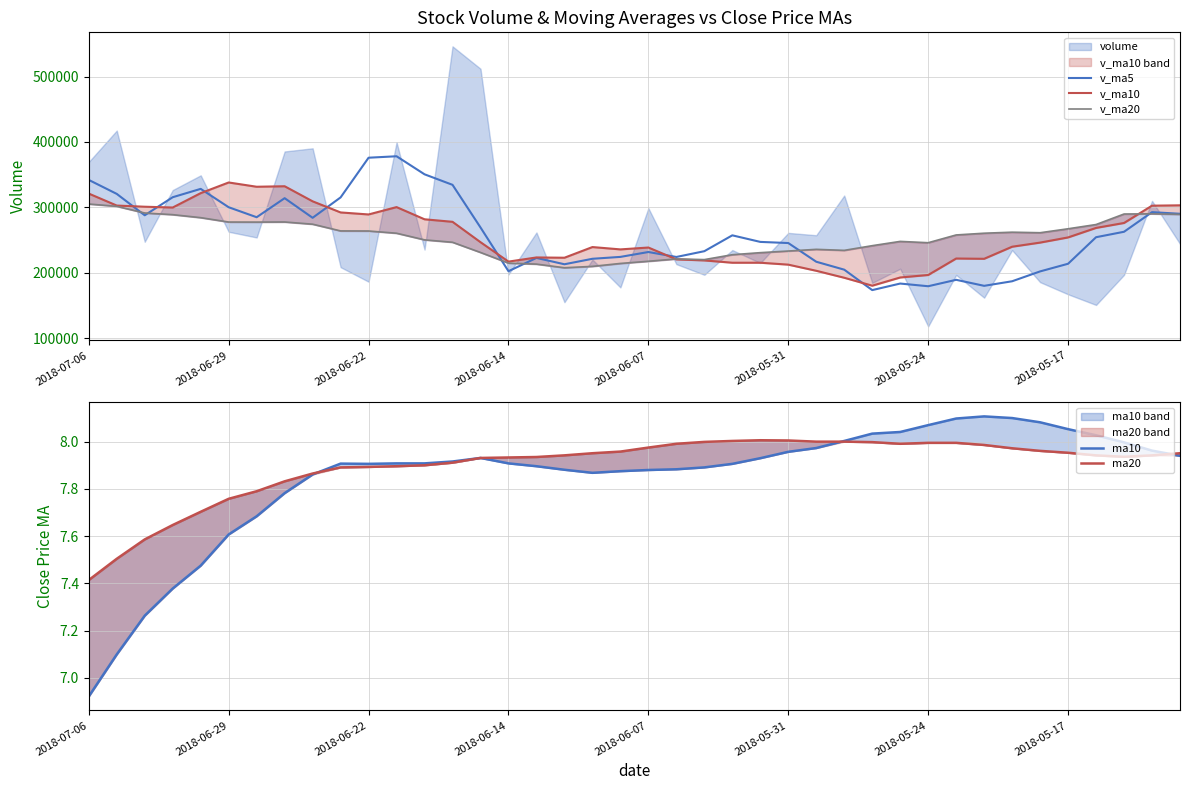

What is the difference between the second highest and minimum values in the ma20 series?

0.6